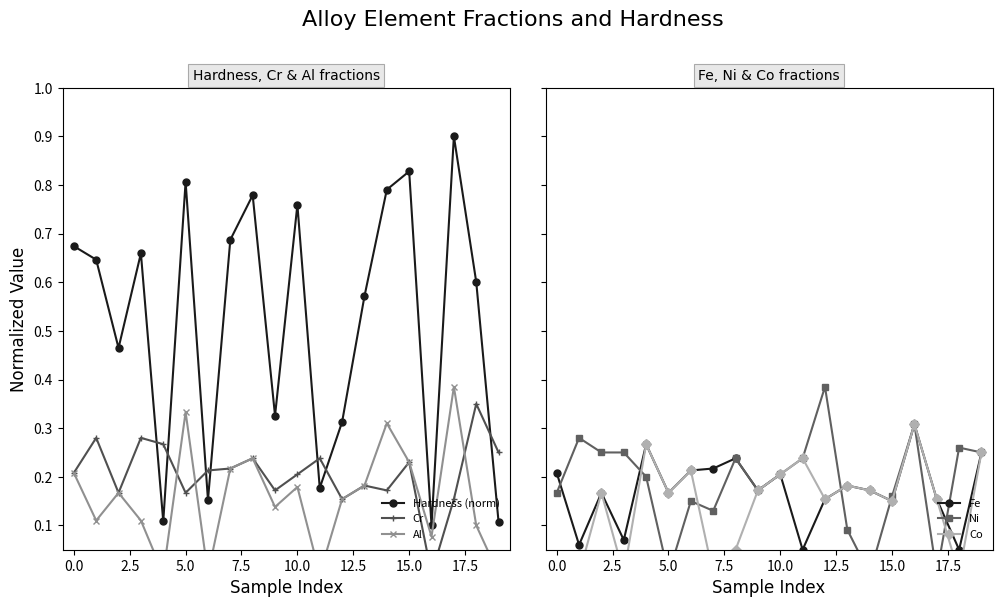

What position from the left is 10?

11